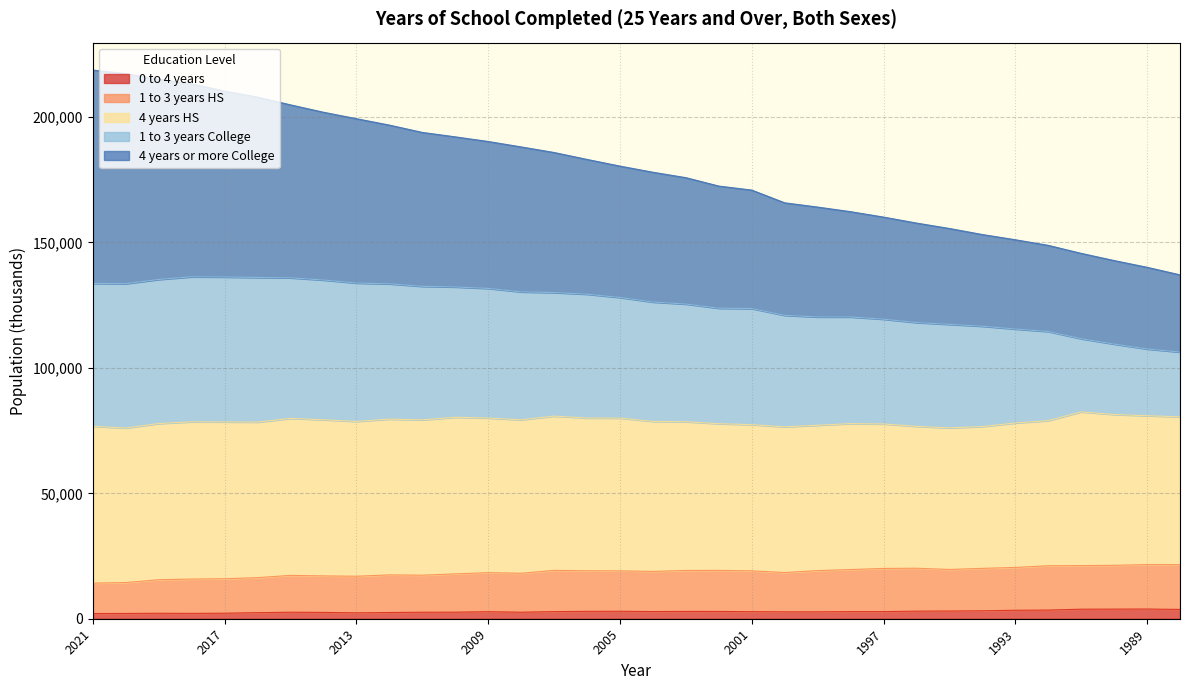

What are all the series names shown in the legend?

0 to 4 years, 1 to 3 years HS, 4 years HS, 1 to 3 years College, 4 years or more College